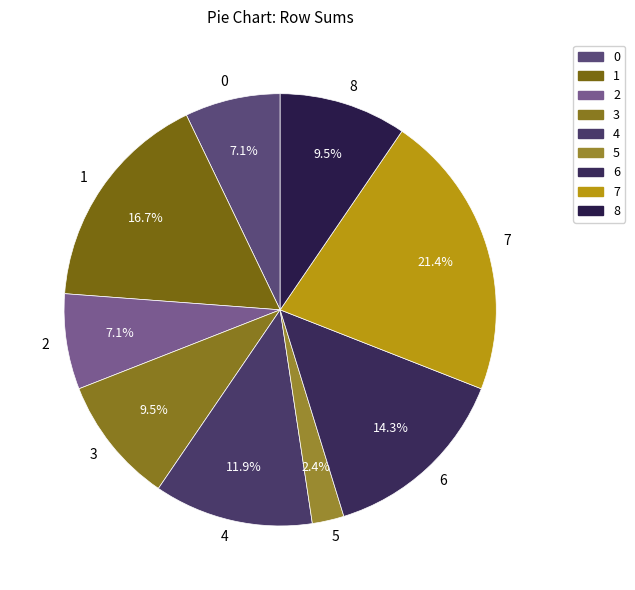

Which has a higher value, 6 or 1?

1